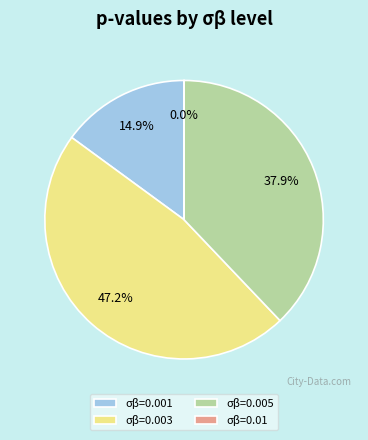

Does σβ=0.001 represent more than half of the total?

No